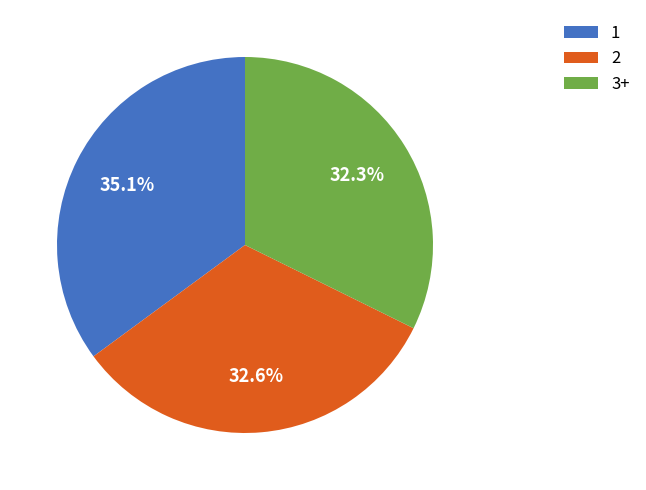

Approximately how many times larger is the value at 2 compared to 1?

0.9